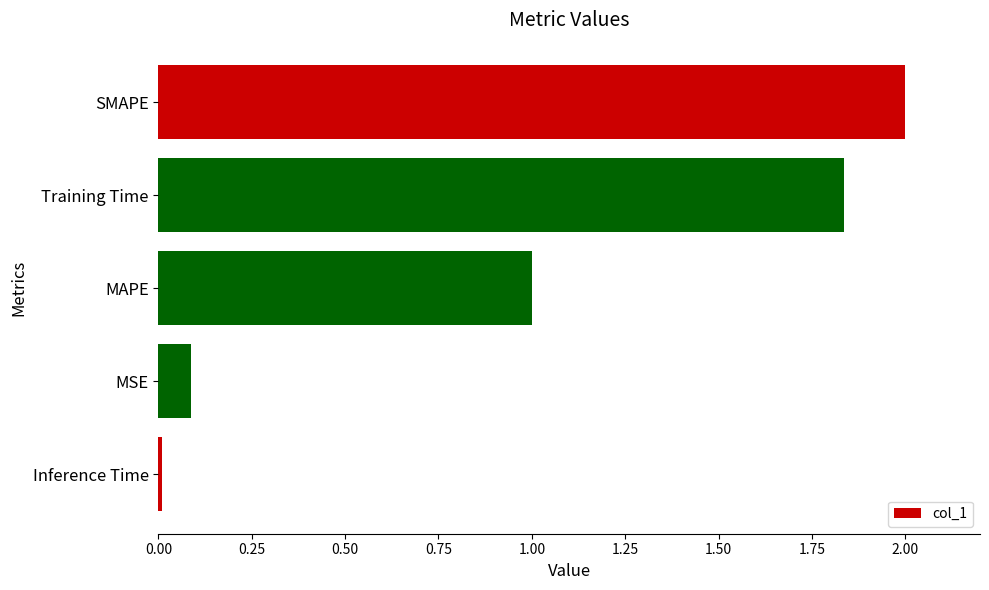

How many bars are there in total?

5